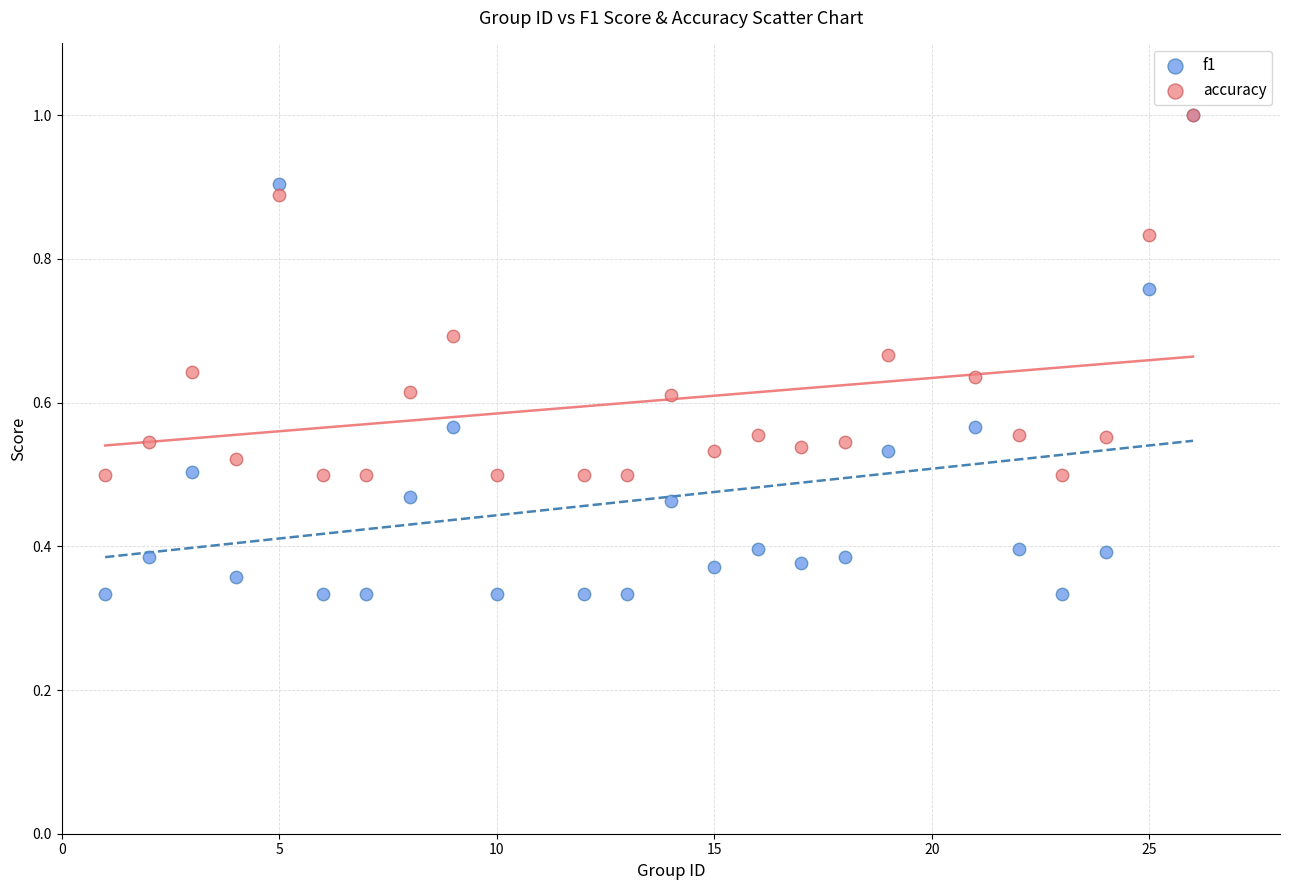

What are all the series names shown in the legend?

f1, accuracy